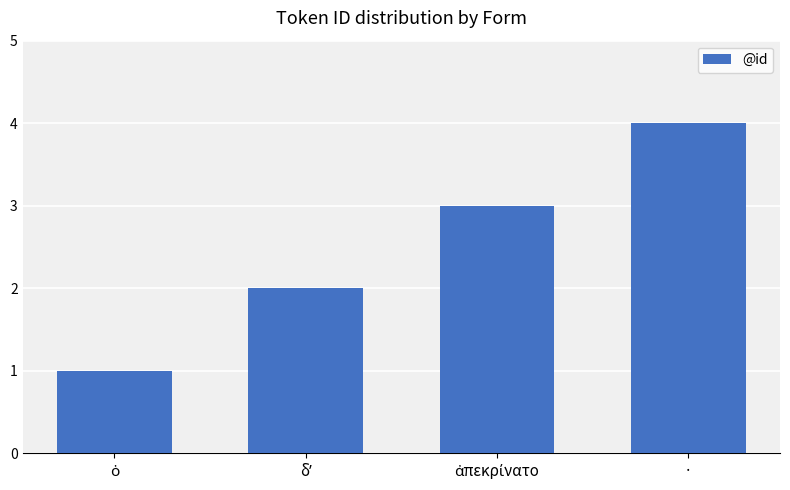

How many bars are there in total?

4